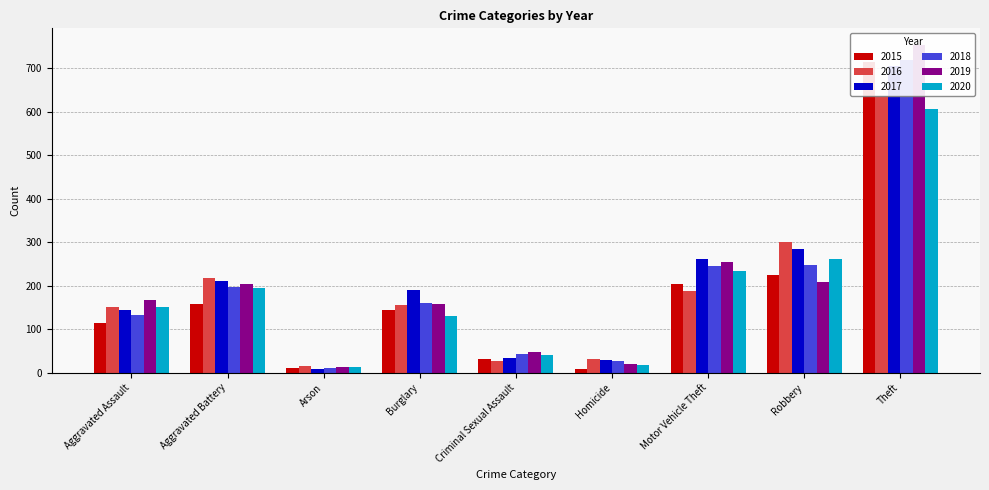

Between Arson and Motor Vehicle Theft, which series saw the biggest shift?

2017